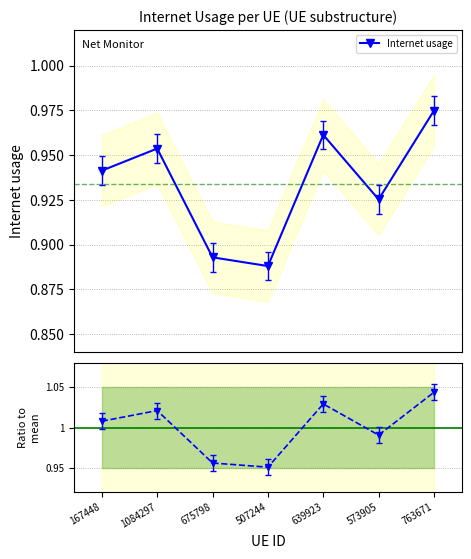

Is it true that Ratio to mean equals 1.0 at 763671?

True